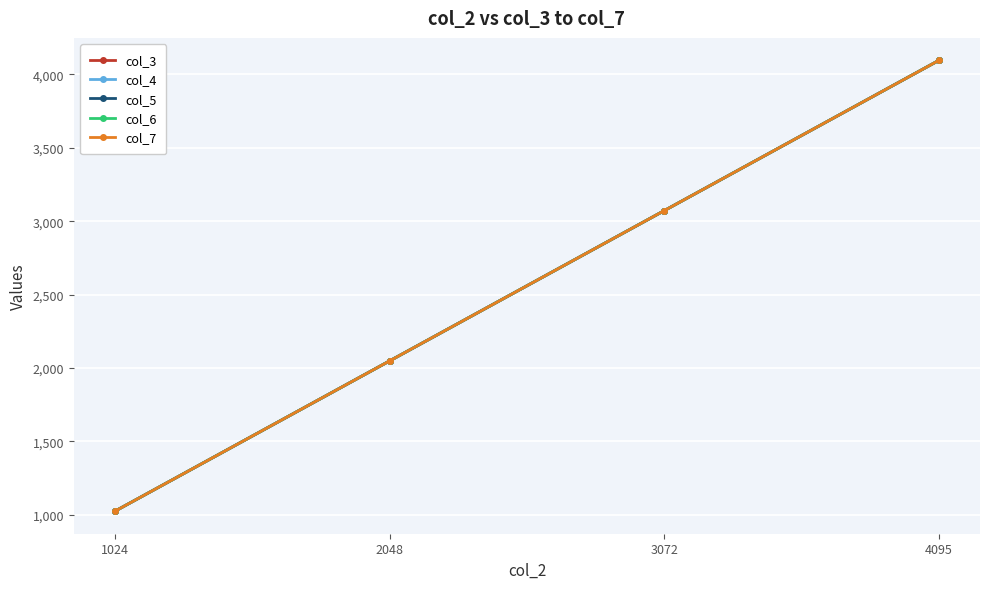

List the series in order of their peak value, highest first.

col_3, col_4, col_5, col_6, col_7